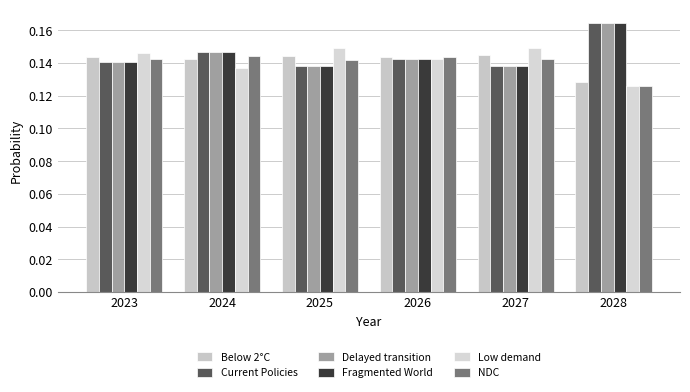

How many bars are there in each group?

6